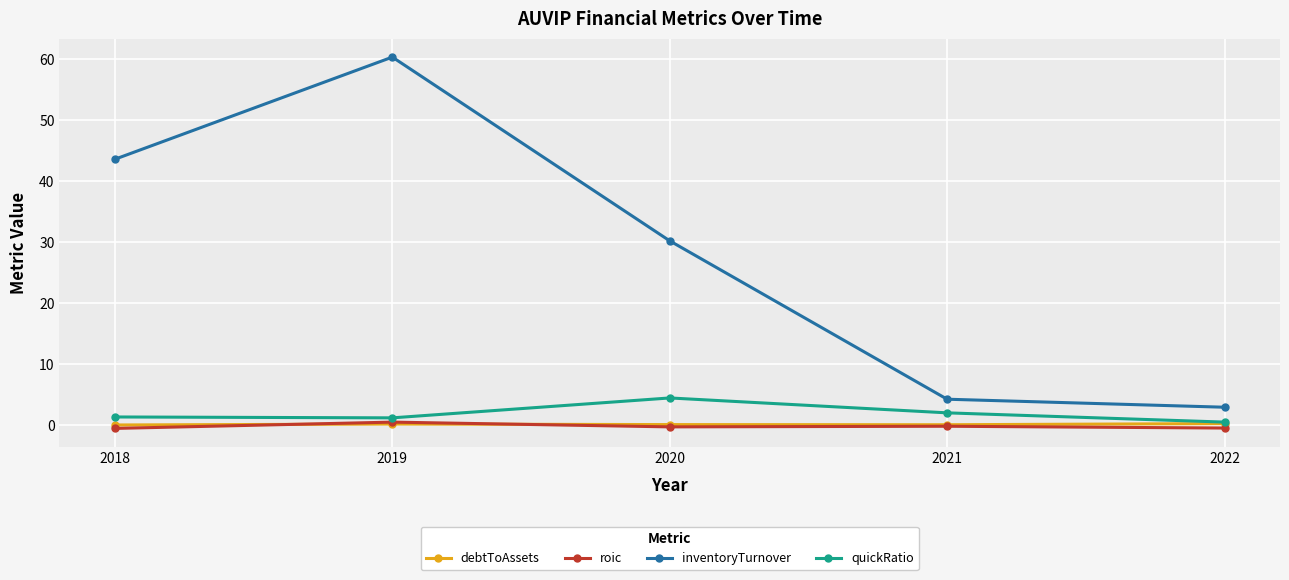

What is the maximum value shown in the chart?

60.4